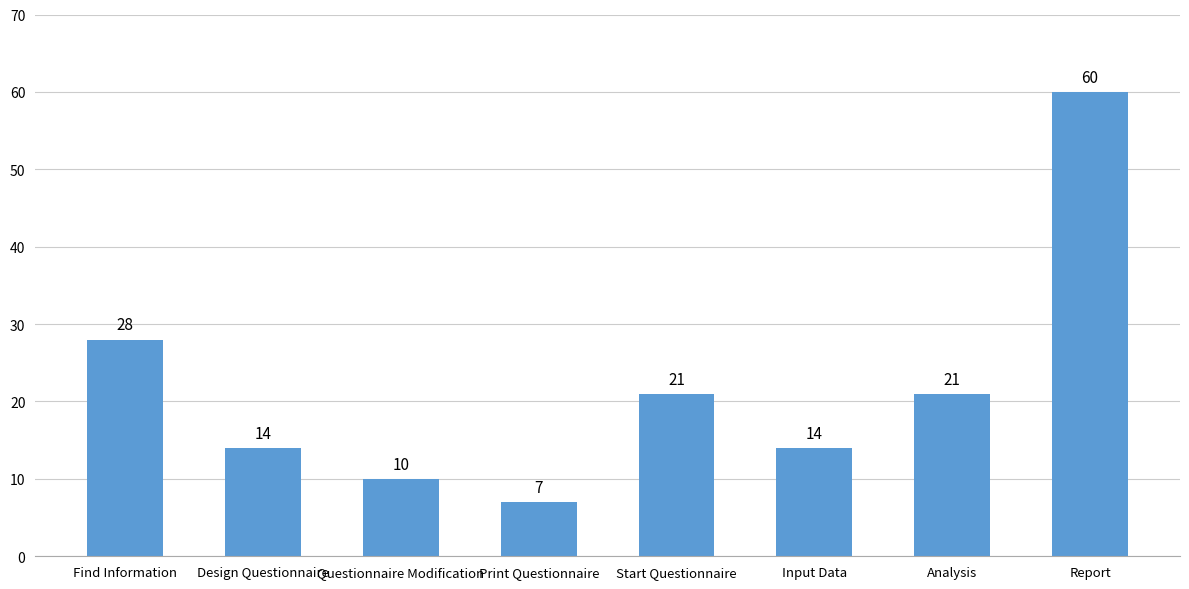

The chart shows a value of 12 at Print Questionnaire. True or false?

False